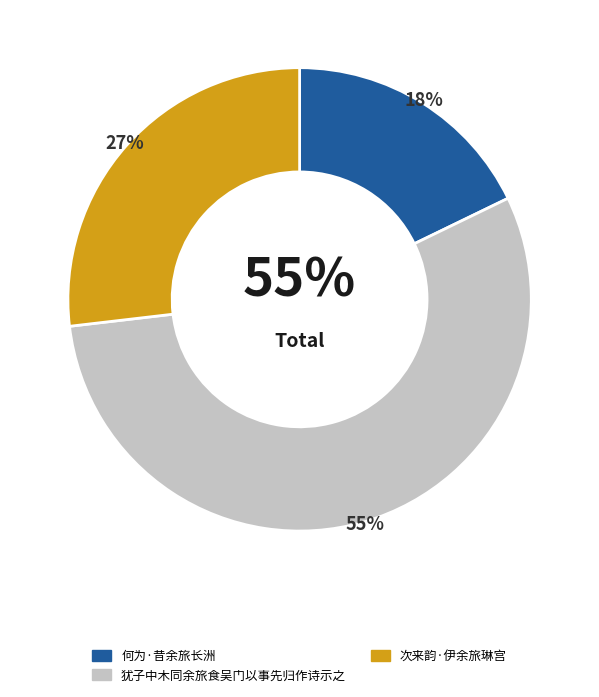

To the nearest percent, what is the difference between the 何为·昔余旅长洲 and 次来韵·伊余旅琳宫 slice percentages?

9%